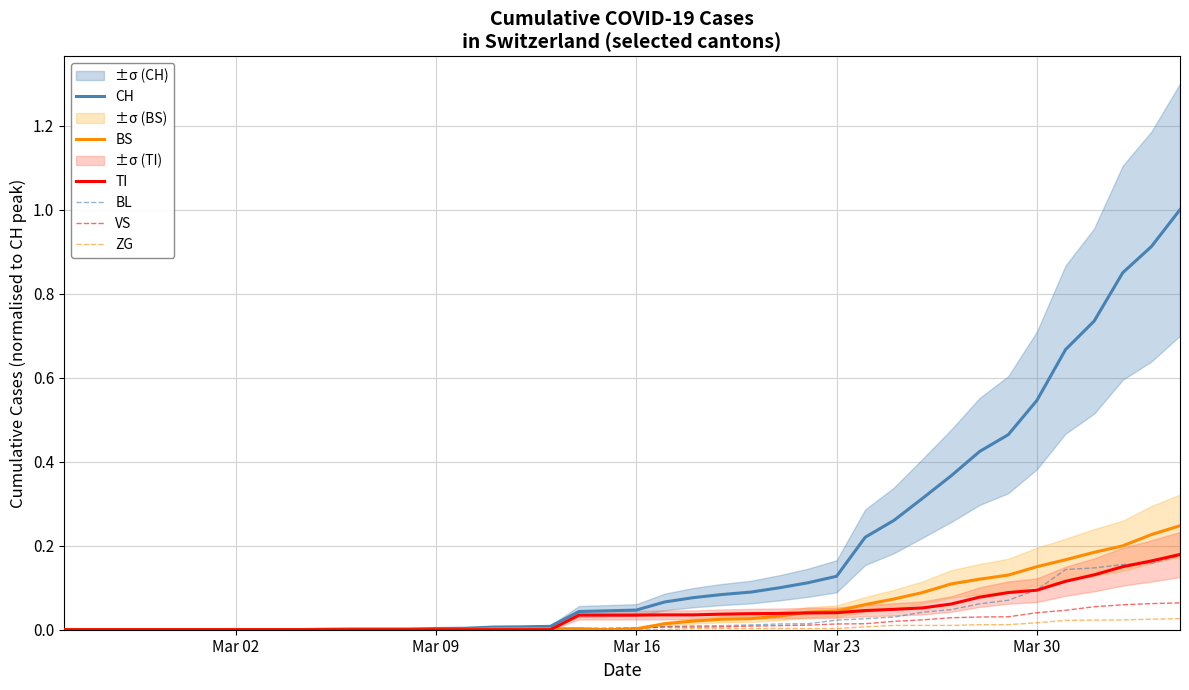

Does the chart have visible grid lines?

Yes